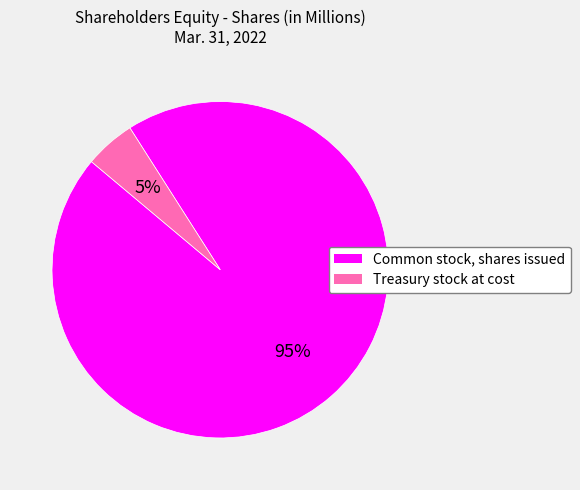

How many segments does this pie chart have?

2